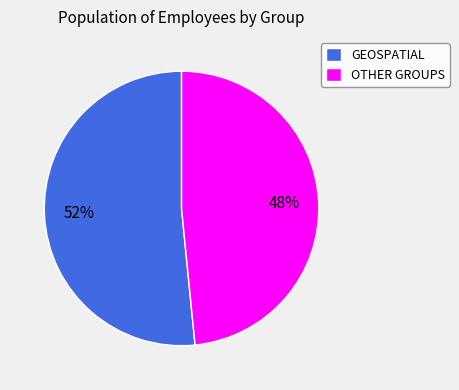

Which slice represents more than half of the pie?

GEOSPATIAL